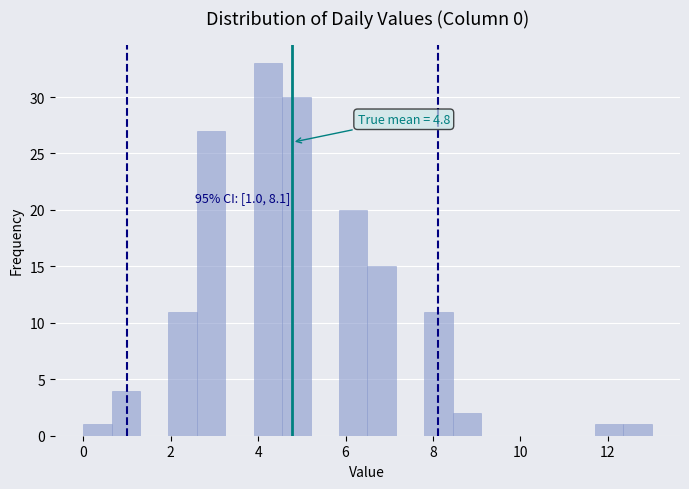

Around what value on the x-axis is the tallest bar? Give the approximate position of its centre, as read against the axis.

4.2